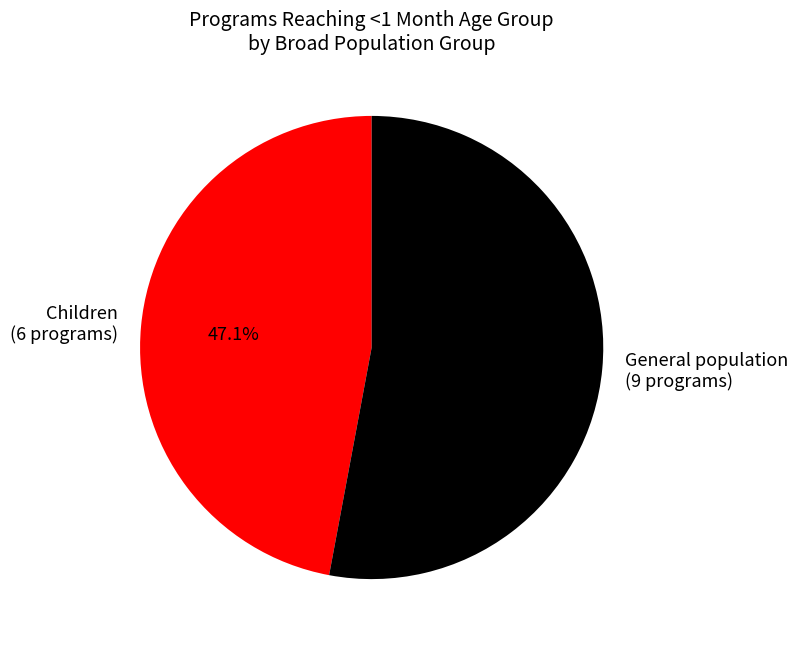

What is the total percentage of Children (6 programs) and General population (9 programs)?

100.0%